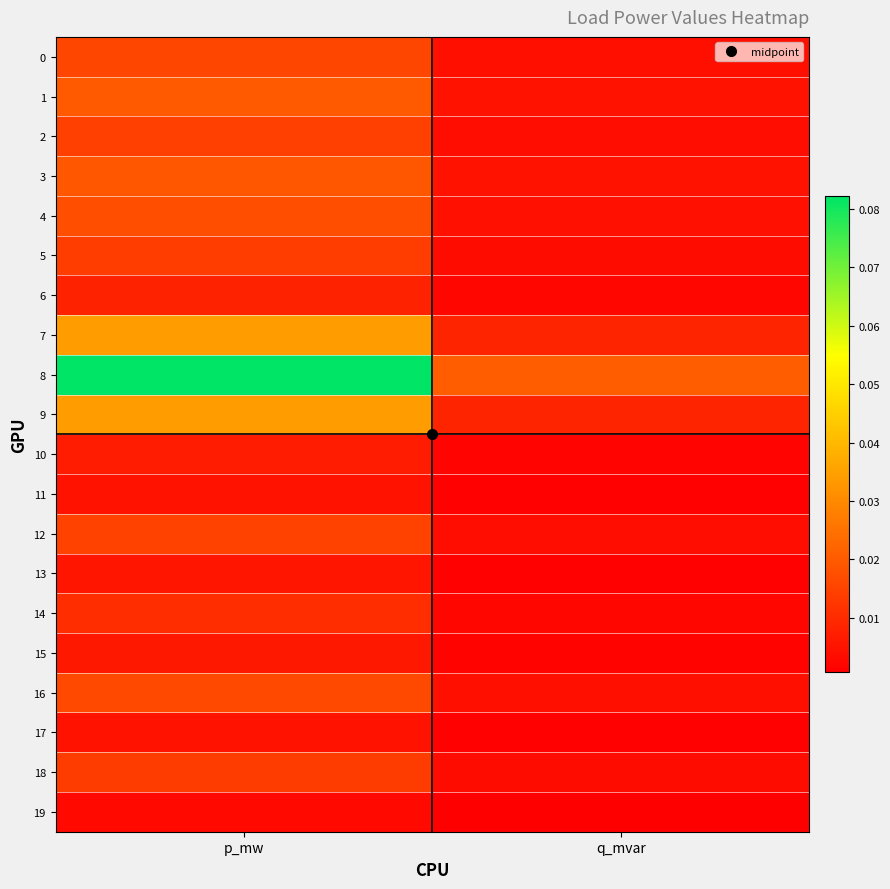

Which series has the widest spread of values?

8